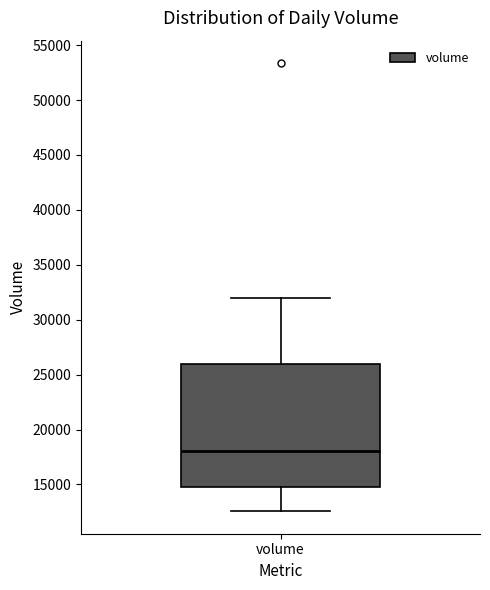

Where does the median line of the box for volume sit on the y-axis? The values are not printed on the chart, so give them approximately, as read against the axis.

18000